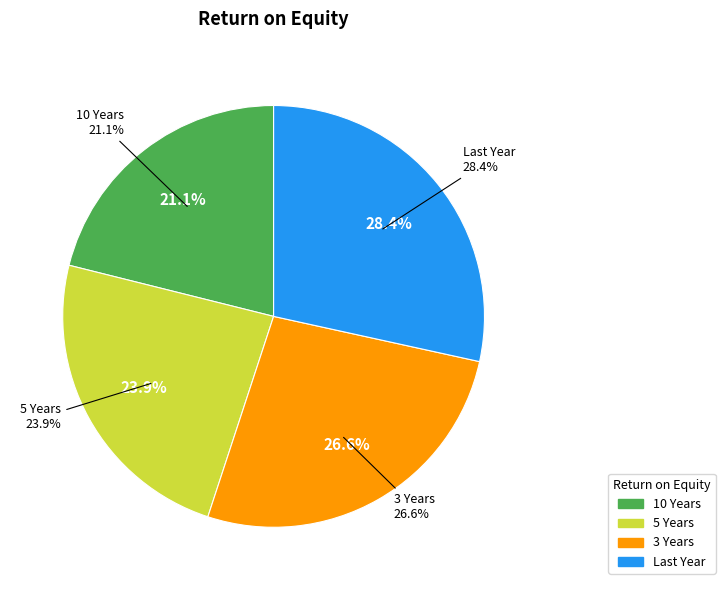

How many segments does this pie chart have?

4